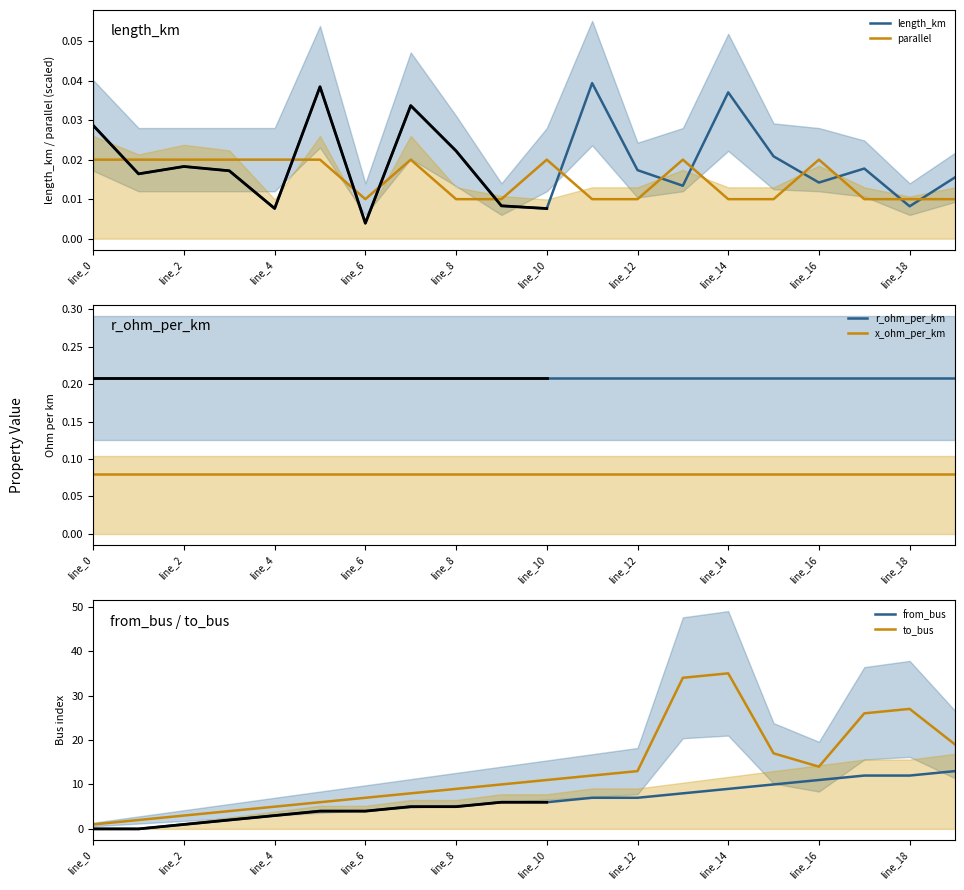

After their last crossing, which series has the higher values: parallel or length_km?

length_km